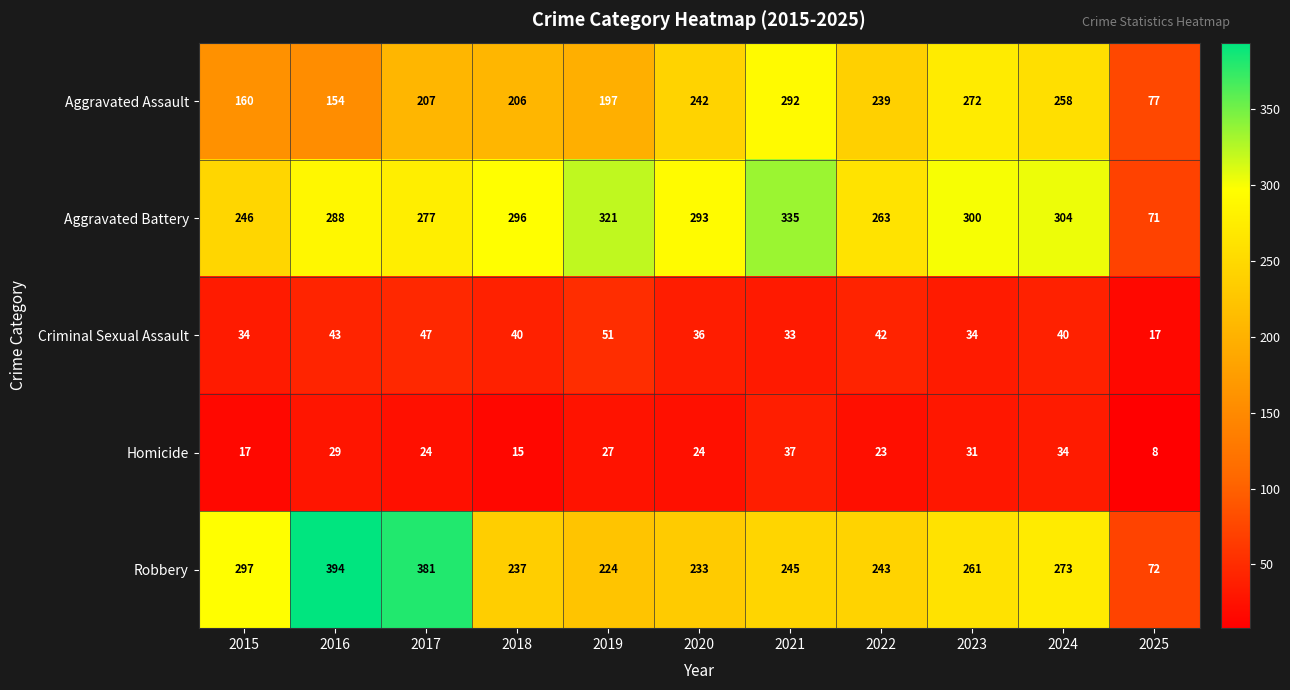

At how many categories does at least one series exceed 310?

4